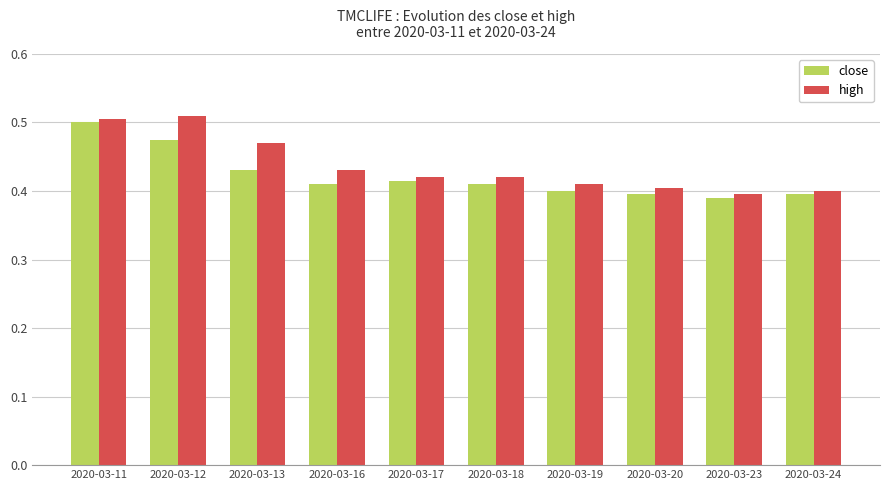

Rank the series at 2020-03-12 from highest to lowest value.

high, close